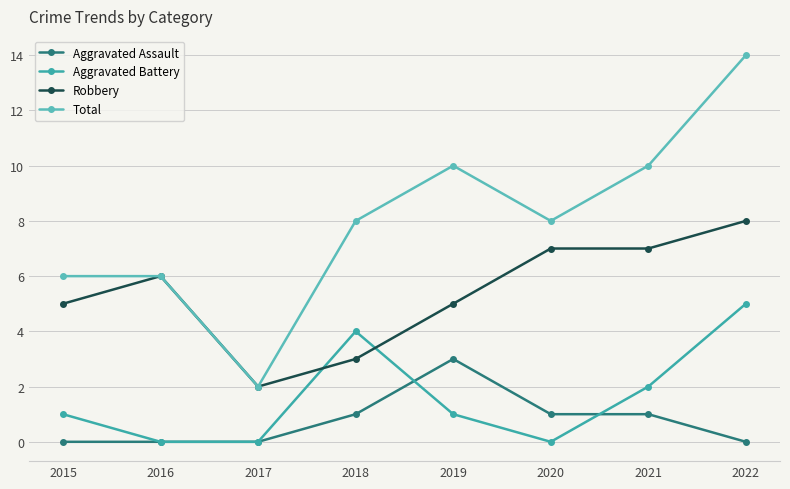

The Aggravated Battery series shows 3 at 2017. True or false?

False